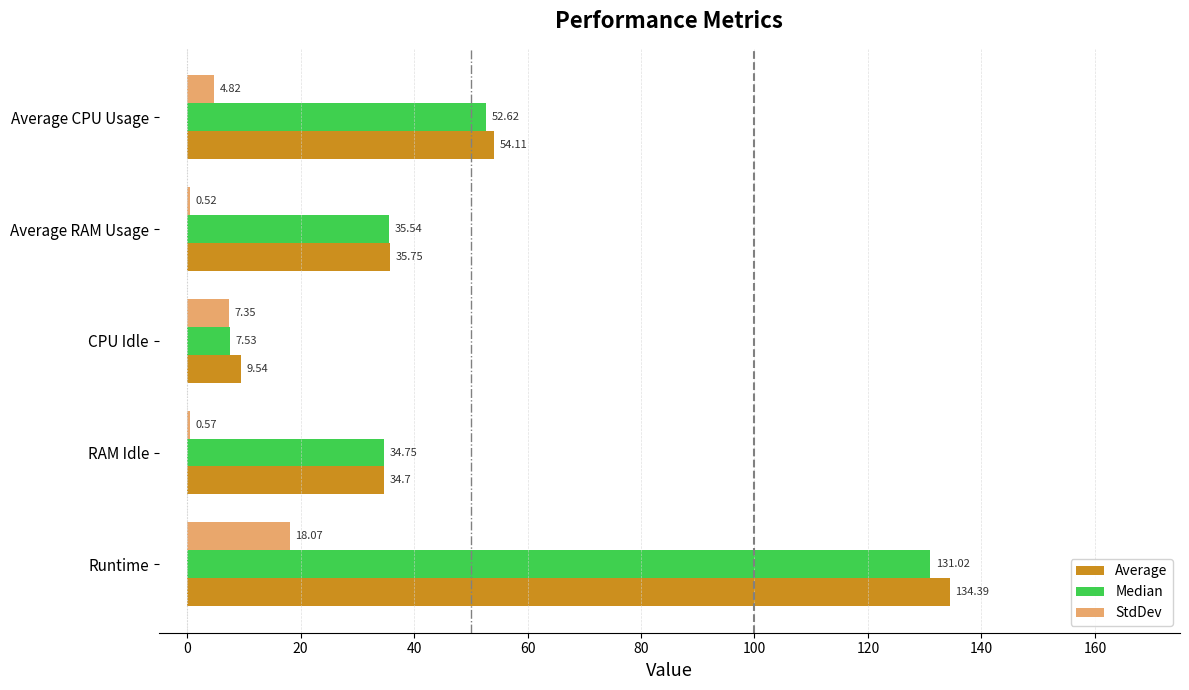

At which category is the sum across all series the highest?

Runtime